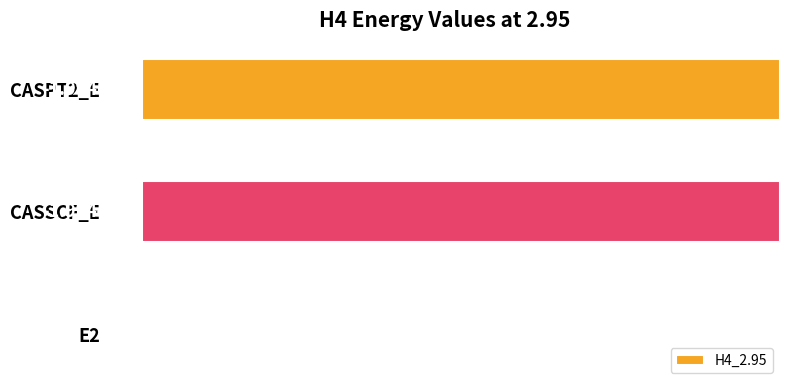

What is the sum of the values at CASSCF_E and CASPT2_E?

-4.0